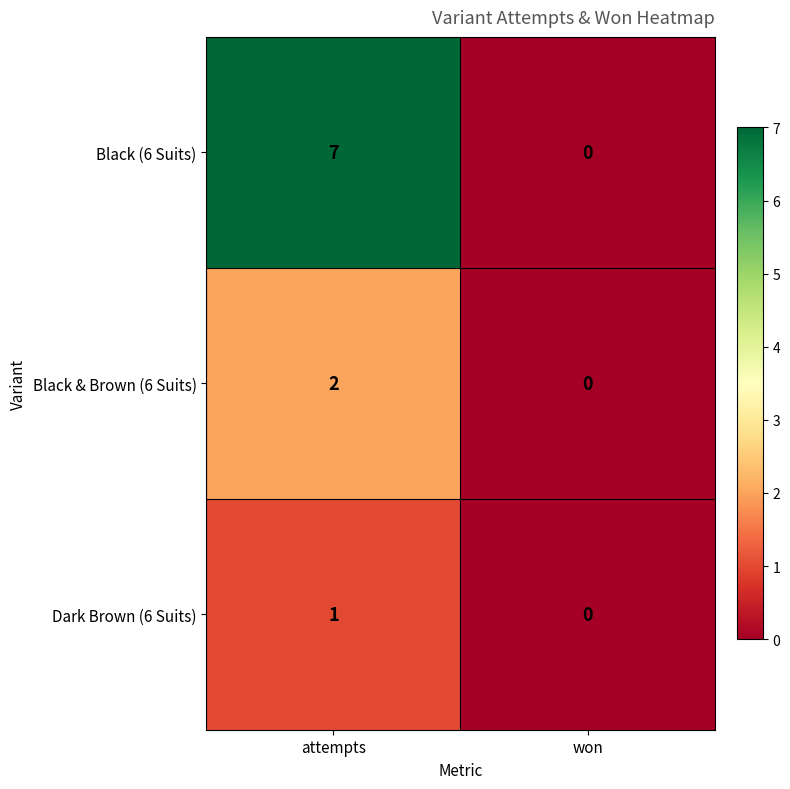

List the labels in order of Black & Brown (6 Suits) value, largest first.

attempts, won